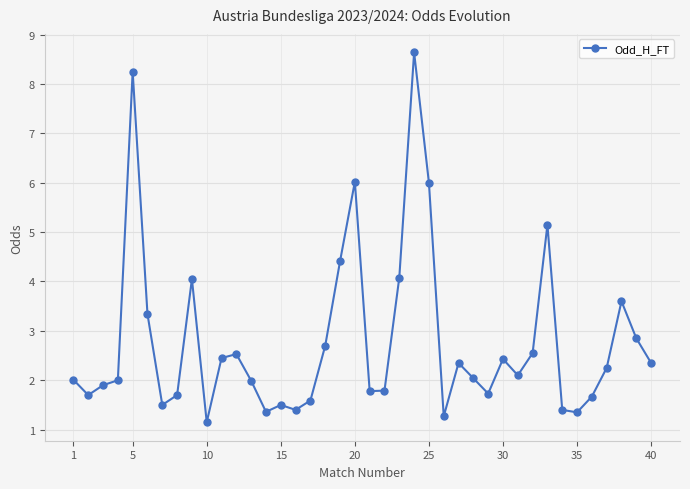

How many lines are shown in the chart?

1